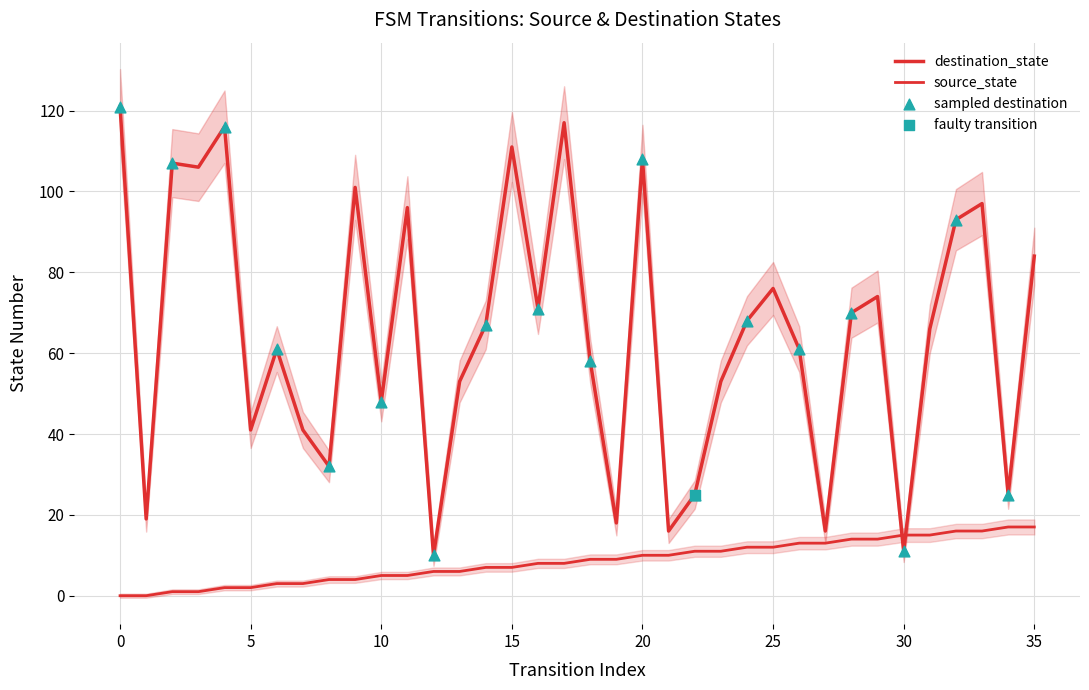

Which series reaches the maximum Y coordinate?

destination_state